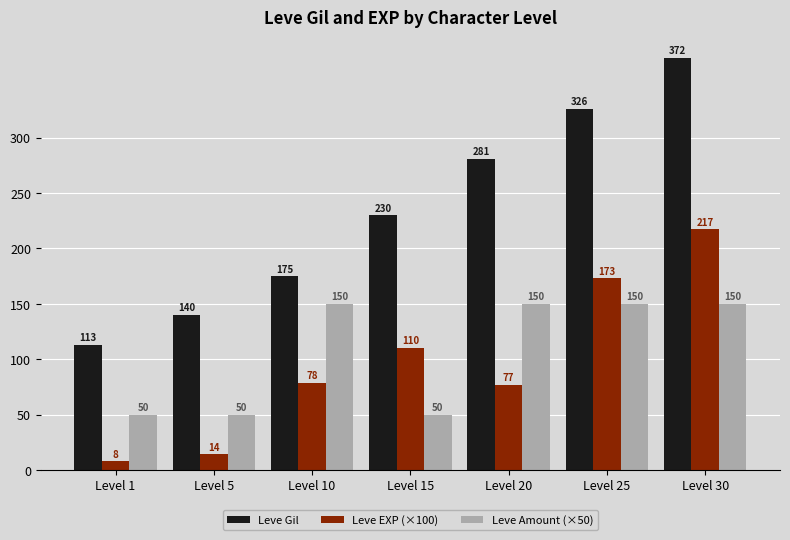

What is the difference between the Leve EXP (×100) values at Level 10 and Level 5?

64.6